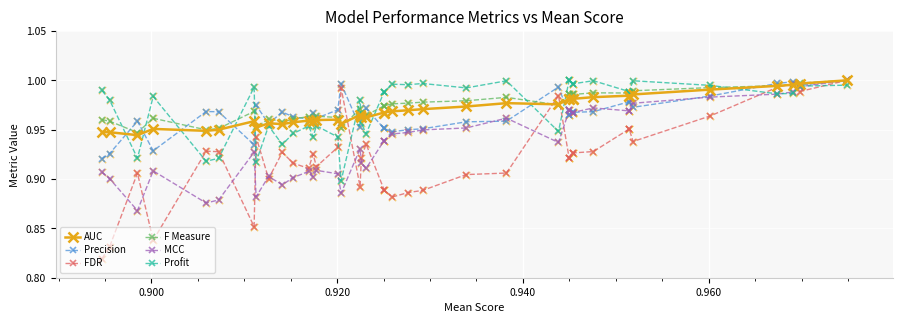

At how many categories does at least one series exceed 0?

40